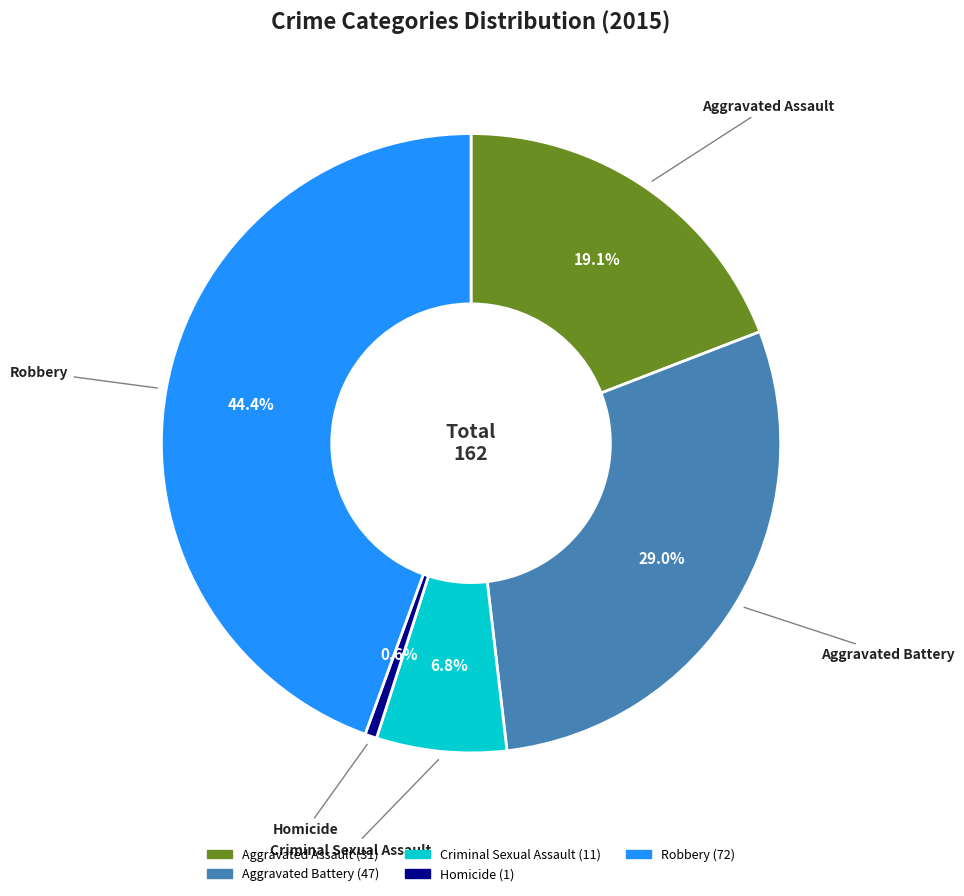

How many segments does this pie chart have?

5